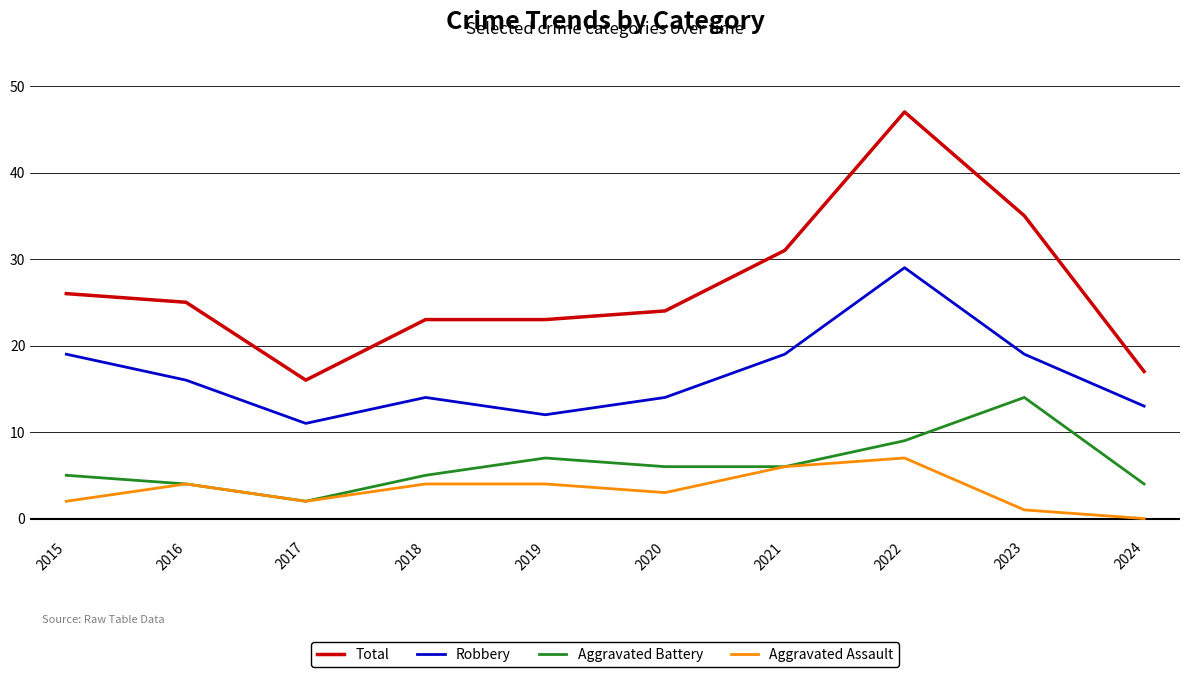

True or false: Aggravated Assault and Robbery cross at least once.

False